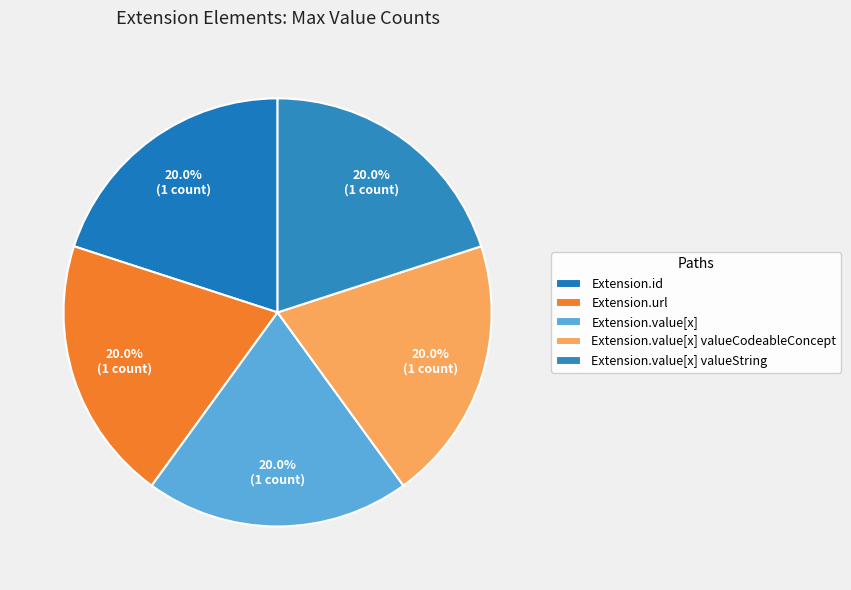

Count the number of slices in the pie.

5